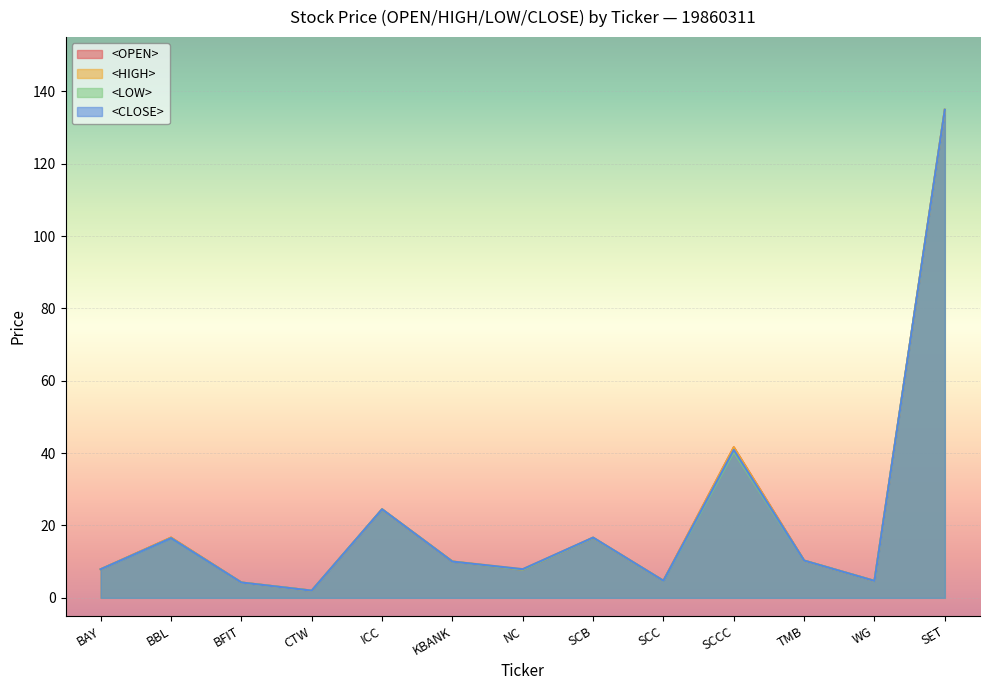

Where does the <CLOSE> series first go above 10?

BBL